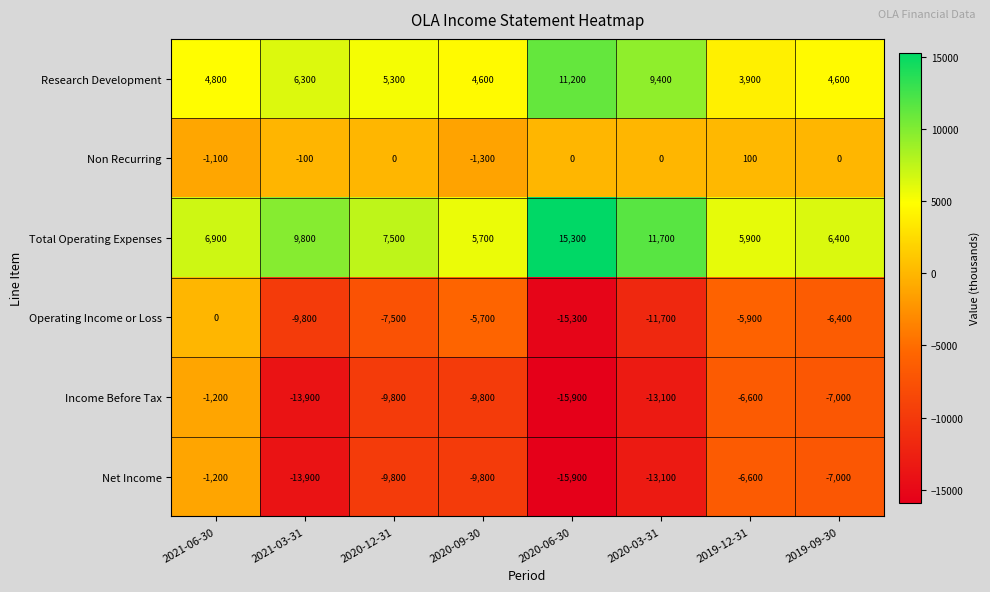

Which series has the largest range (max minus min)?

Operating Income or Loss